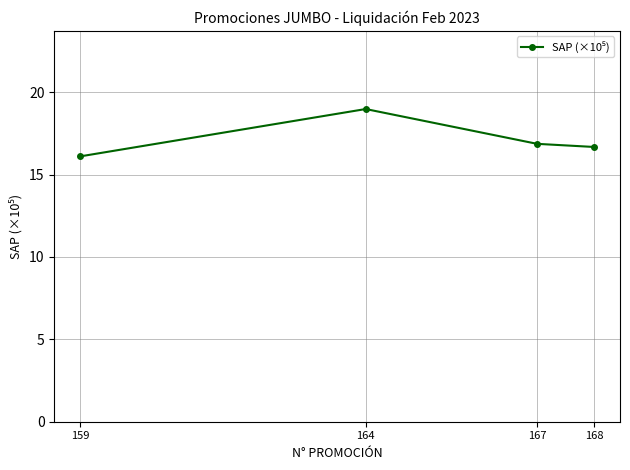

Which category has the lowest value across all series?

159